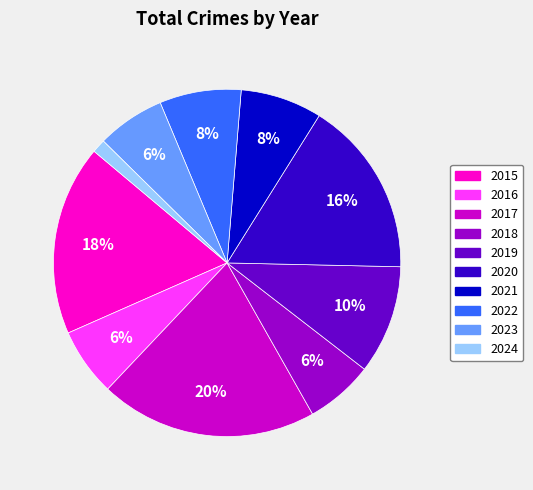

What percentage is the 2019 slice, to the nearest percent?

10%